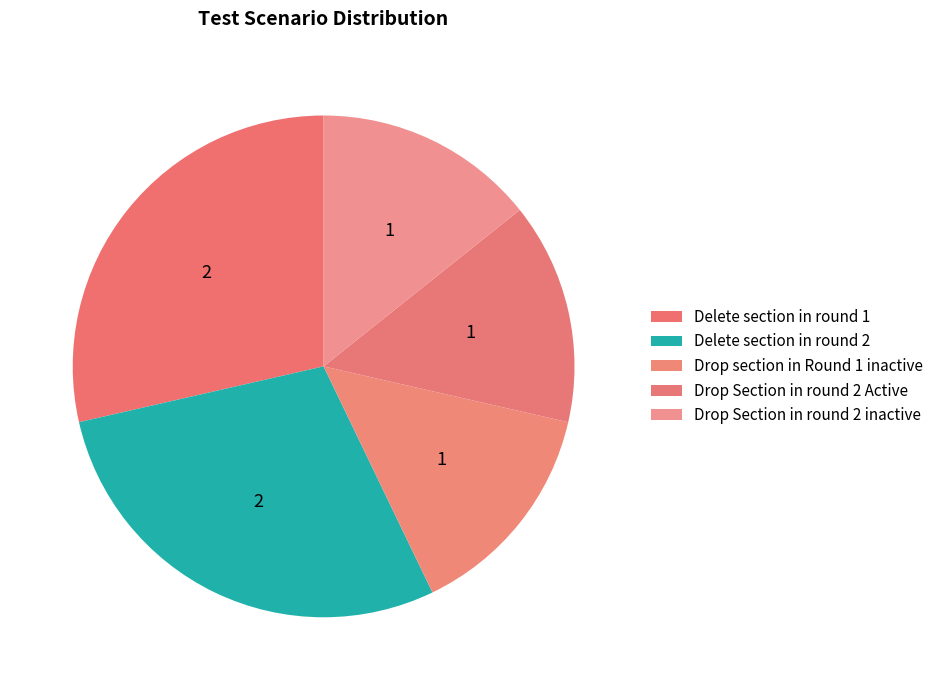

Which category has the biggest portion of the pie?

Delete section in round 1